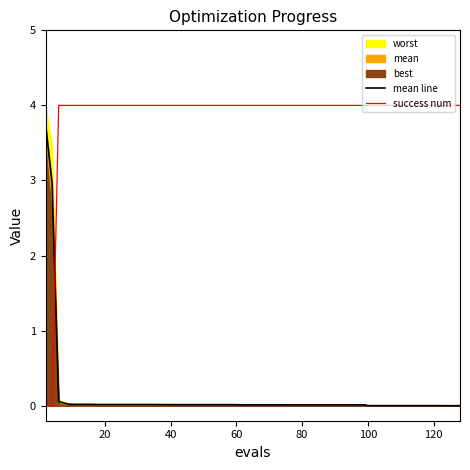

True or false: success num and mean line intersect in this chart.

True